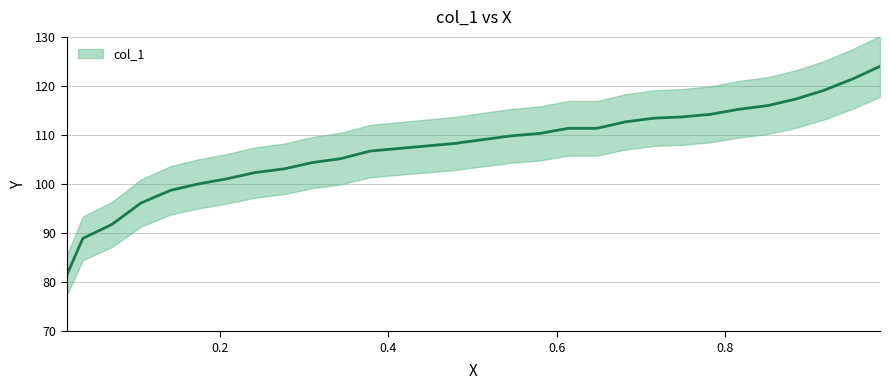

Between 0.4783 and 0.3101, which is larger?

0.4783